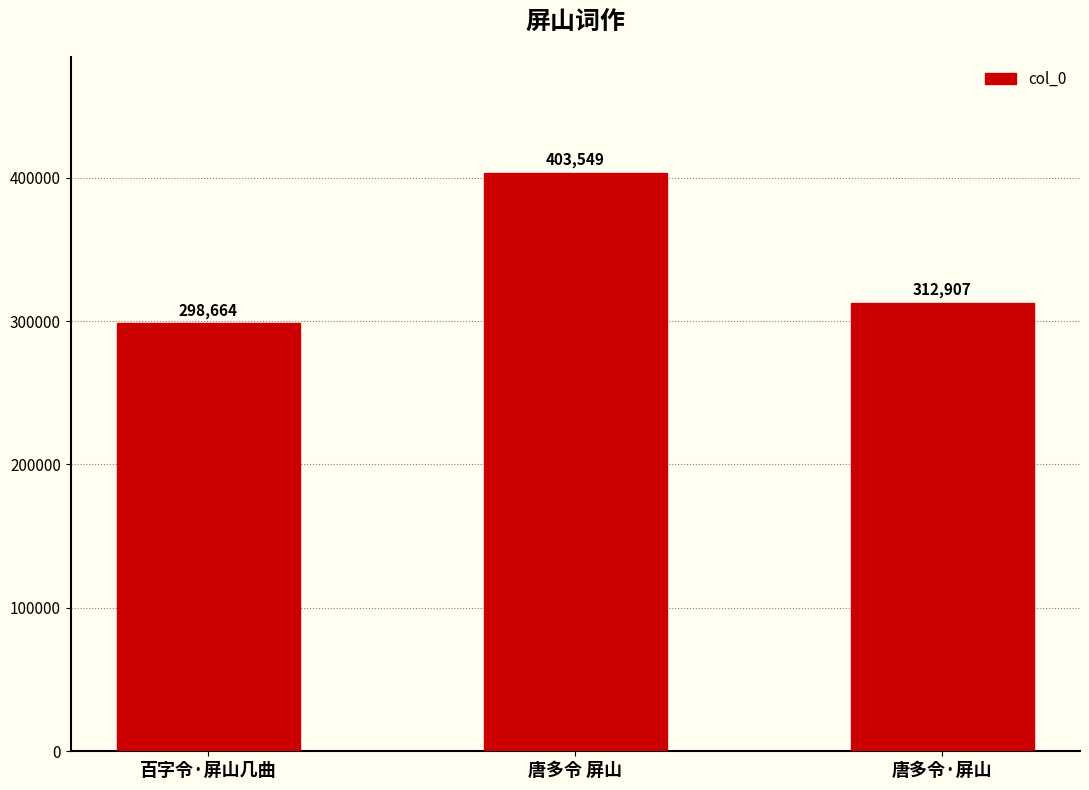

What is the change in value from 唐多令 屏山 to 唐多令·屏山?

-90642